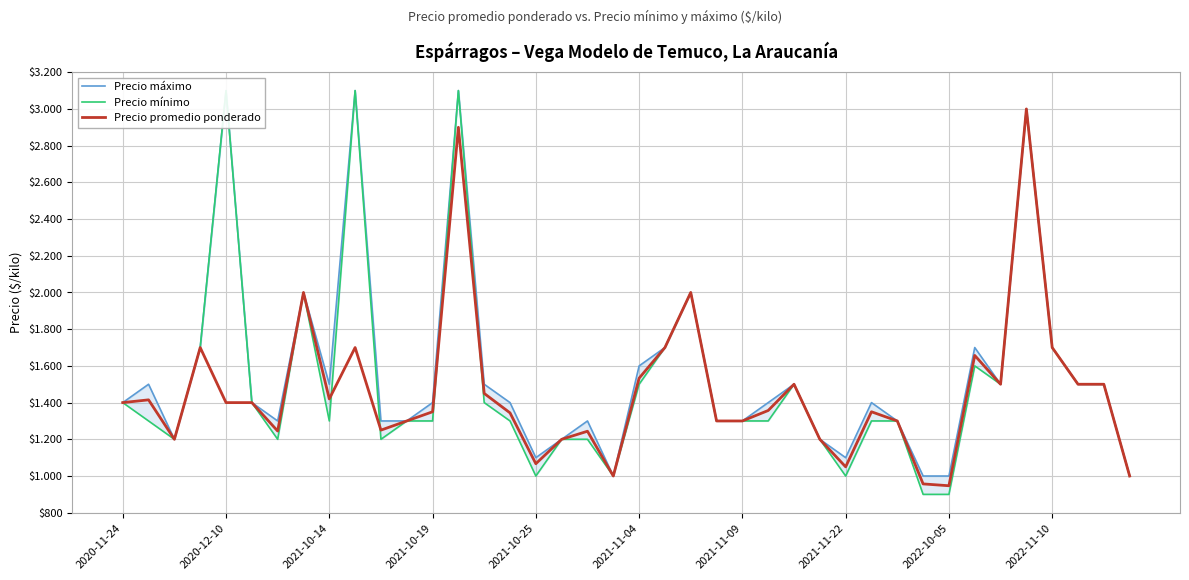

True or false: Precio promedio ponderado and Precio máximo cross at least once.

False